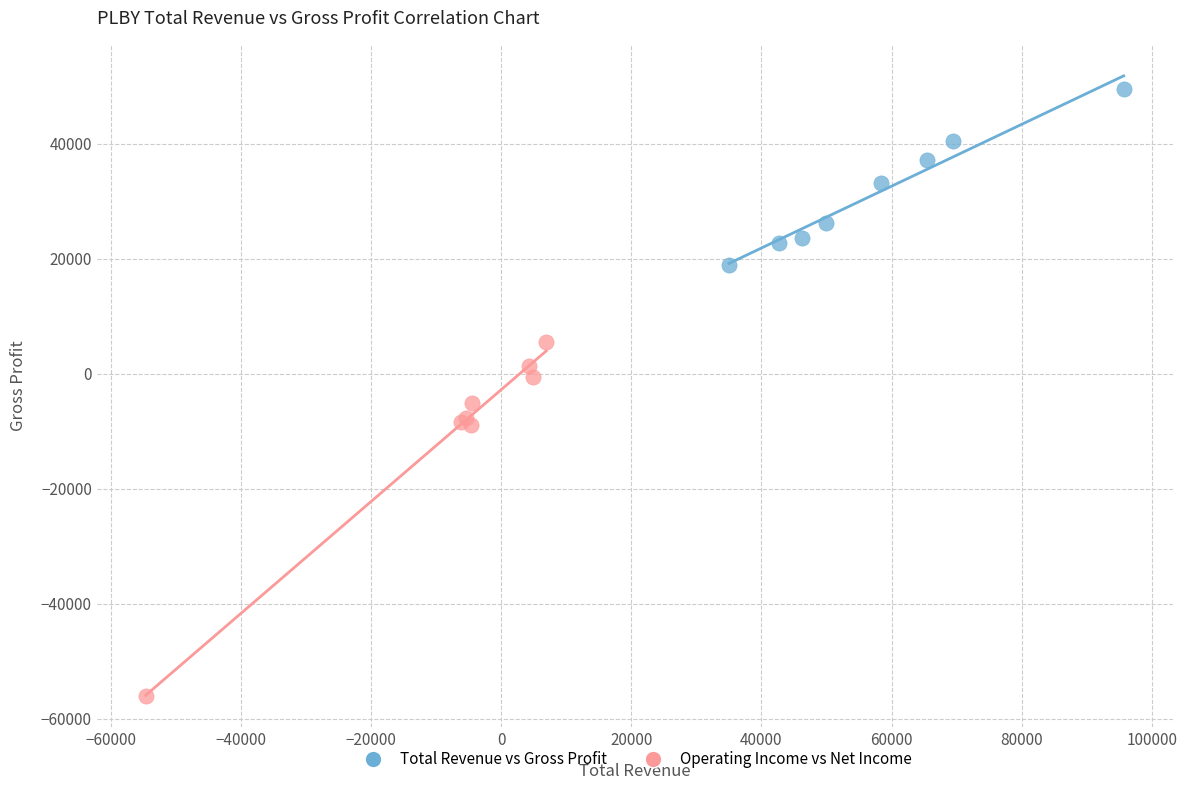

Which series has the largest Y range (max minus min)?

Operating Income vs Net Income